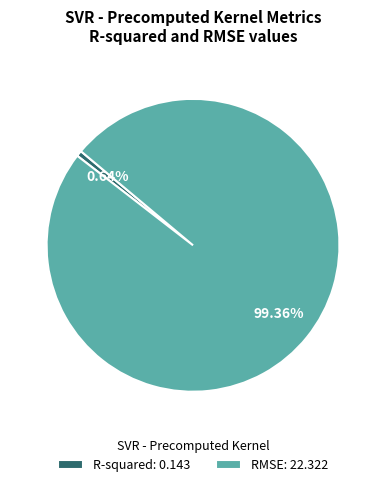

To the nearest percent, what portion does RMSE represent?

99%